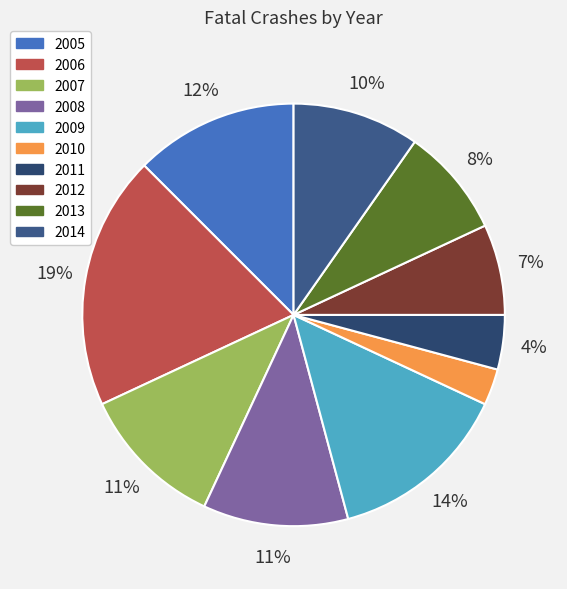

To the nearest percent, what percentage of the pie is 2013?

8%